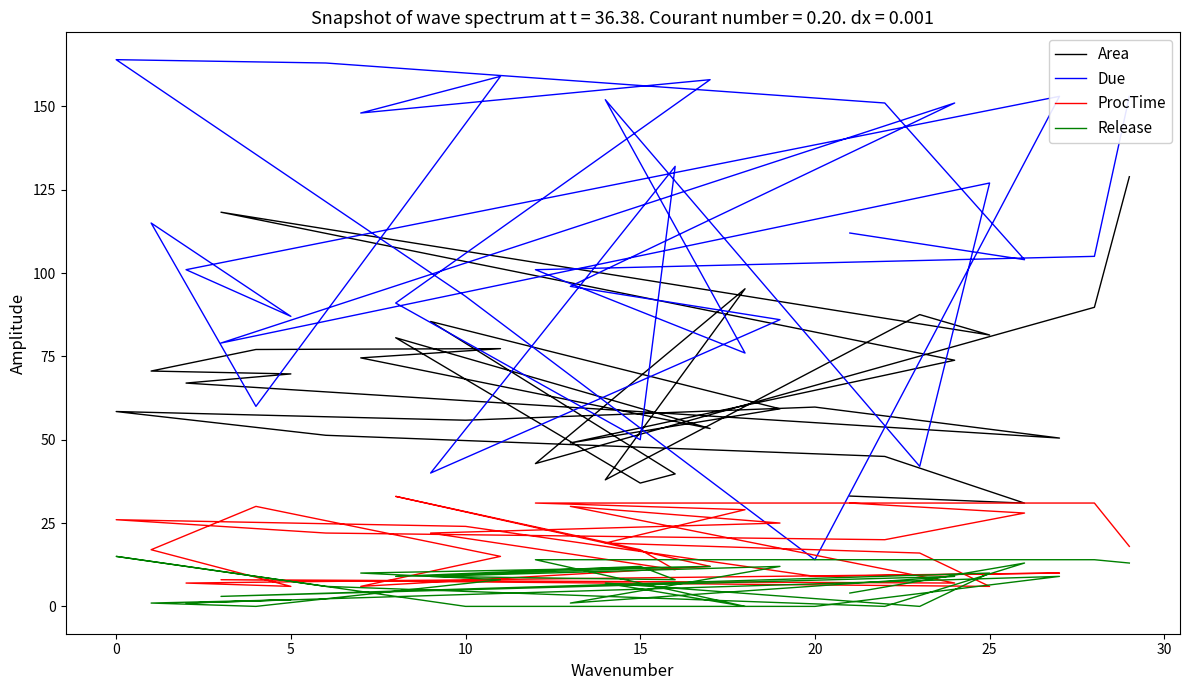

Which series has the widest spread of values?

Due